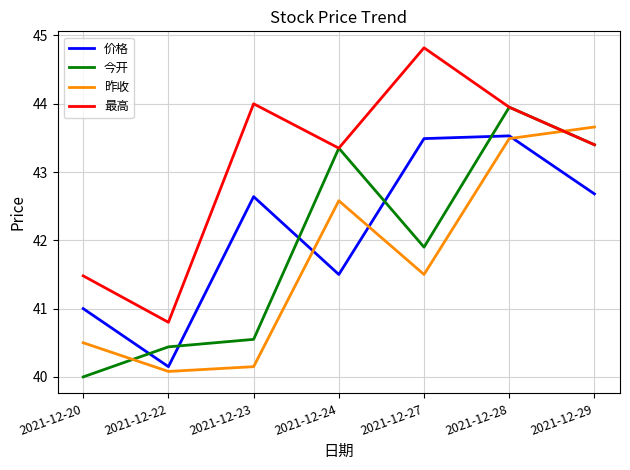

After their last crossing, which series has the higher values: 昨收 or 最高?

昨收